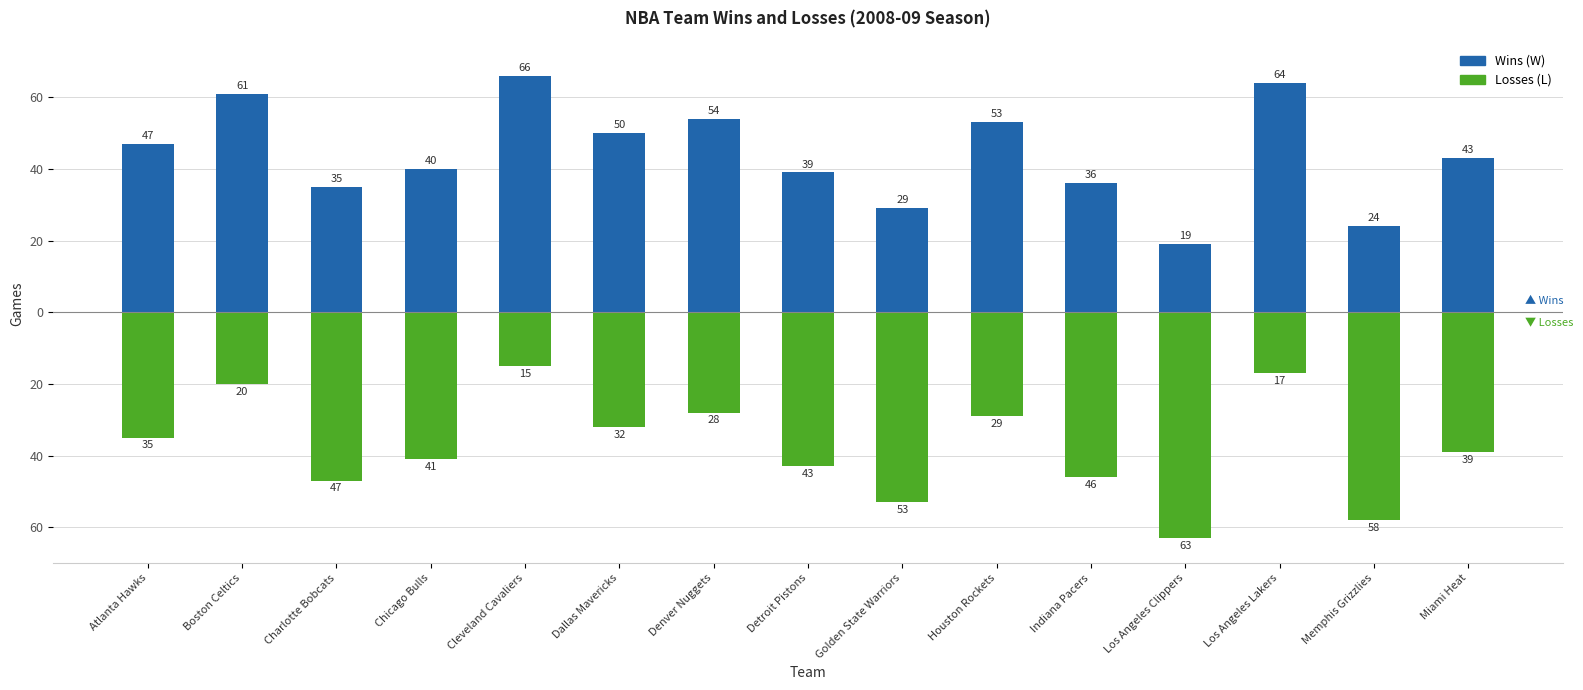

What are all the series names shown in the legend?

W, L